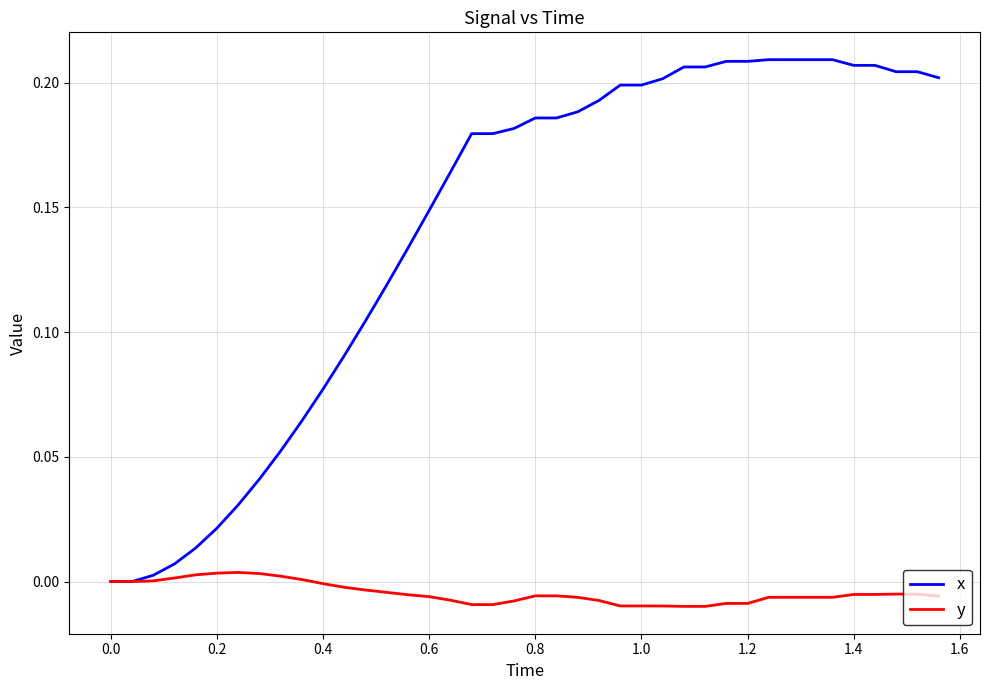

Rank the series by their average value, from lowest to highest.

y, x